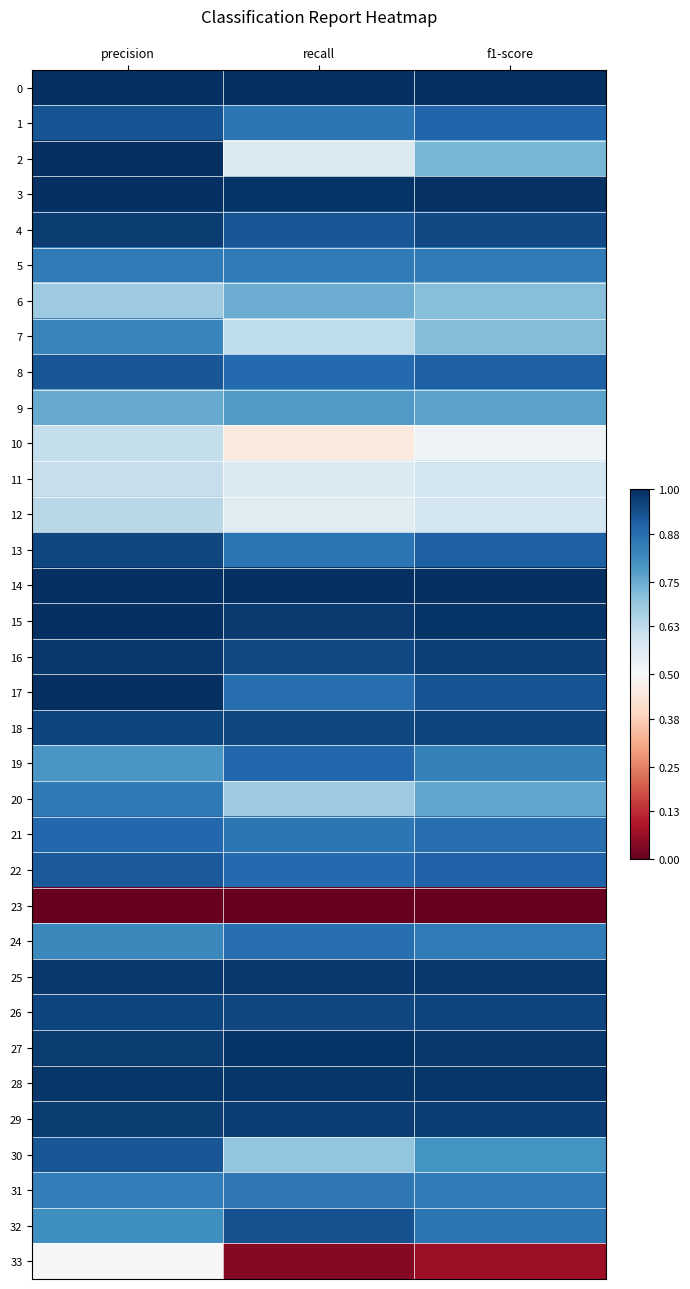

At precision, list the series in order from largest to smallest.

2, 14, 17, 15, 3, 0, 28, 25, 16, 4, 29, 27, 18, 26, 13, 1, 8, 30, 22, 21, 20, 5, 31, 7, 24, 32, 19, 9, 6, 12, 10, 11, 33, 23